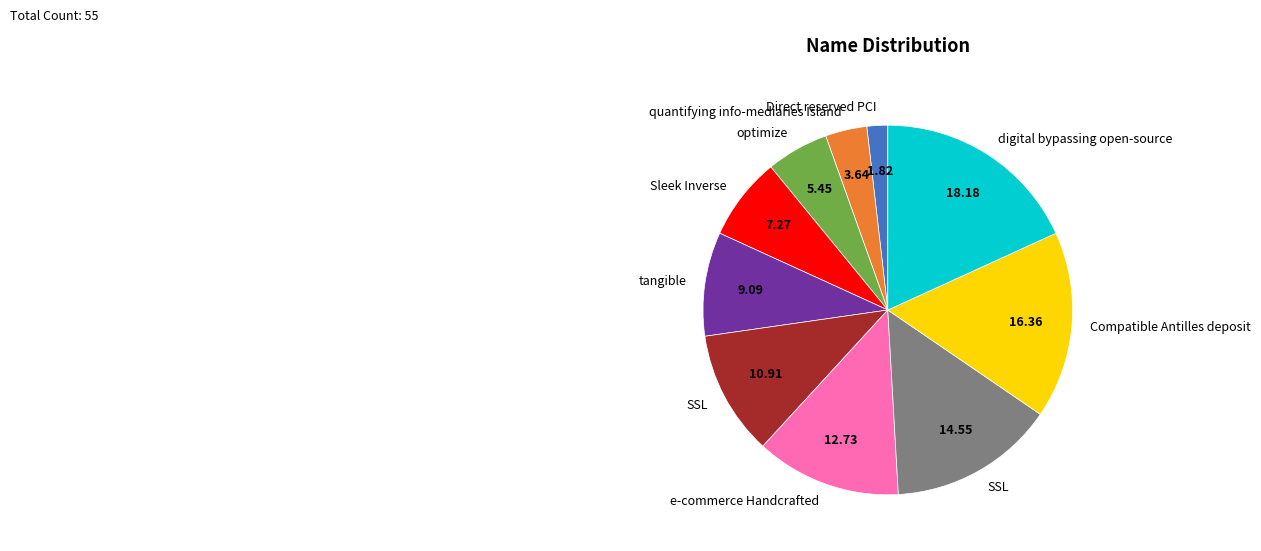

Is there any slice that represents more than half of the pie?

No